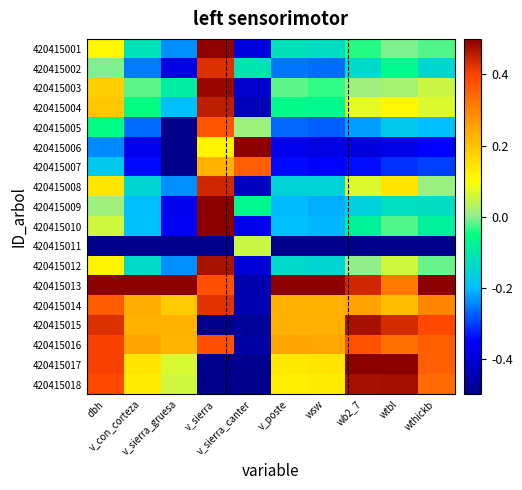

Reading left to right, what are all the values shown in this chart?

420415001: dbh=0.1	v_con_corteza=-0.1	v_sierra_gruesa=-0.2	v_sierra=0.5	v_sierra_canter=-0.4	v_poste=-0.1	wsw=-0.1	wb2_7=-0.0	wtbl=-0.0	wthickb=-0.0
420415002: dbh=-0.0	v_con_corteza=-0.3	v_sierra_gruesa=-0.4	v_sierra=0.4	v_sierra_canter=-0.1	v_poste=-0.3	wsw=-0.3	wb2_7=-0.1	wtbl=-0.1	wthickb=-0.1
420415003: dbh=0.2	v_con_corteza=-0.0	v_sierra_gruesa=-0.1	v_sierra=0.5	v_sierra_canter=-0.4	v_poste=-0.0	wsw=-0.0	wb2_7=0.0	wtbl=0.0	wthickb=0.1
420415004: dbh=0.2	v_con_corteza=-0.1	v_sierra_gruesa=-0.2	v_sierra=0.5	v_sierra_canter=-0.4	v_poste=-0.1	wsw=-0.1	wb2_7=0.1	wtbl=0.1	wthickb=0.1
420415005: dbh=-0.1	v_con_corteza=-0.3	v_sierra_gruesa=-0.5	v_sierra=0.4	v_sierra_canter=0.0	v_poste=-0.3	wsw=-0.3	wb2_7=-0.2	wtbl=-0.2	wthickb=-0.2
420415006: dbh=-0.2	v_con_corteza=-0.4	v_sierra_gruesa=-0.5	v_sierra=0.1	v_sierra_canter=0.5	v_poste=-0.4	wsw=-0.4	wb2_7=-0.4	wtbl=-0.4	wthickb=-0.3
420415007: dbh=-0.2	v_con_corteza=-0.3	v_sierra_gruesa=-0.5	v_sierra=0.2	v_sierra_canter=0.4	v_poste=-0.3	wsw=-0.4	wb2_7=-0.3	wtbl=-0.3	wthickb=-0.3
420415008: dbh=0.1	v_con_corteza=-0.1	v_sierra_gruesa=-0.2	v_sierra=0.4	v_sierra_canter=-0.4	v_poste=-0.2	wsw=-0.2	wb2_7=0.1	wtbl=0.1	wthickb=0.0
420415009: dbh=0.0	v_con_corteza=-0.2	v_sierra_gruesa=-0.4	v_sierra=0.5	v_sierra_canter=-0.1	v_poste=-0.2	wsw=-0.2	wb2_7=-0.2	wtbl=-0.1	wthickb=-0.1
420415010: dbh=0.1	v_con_corteza=-0.2	v_sierra_gruesa=-0.4	v_sierra=0.5	v_sierra_canter=-0.4	v_poste=-0.2	wsw=-0.2	wb2_7=-0.1	wtbl=-0.0	wthickb=-0.1
420415011: dbh=-0.5	v_con_corteza=-0.5	v_sierra_gruesa=-0.5	v_sierra=-0.5	v_sierra_canter=0.1	v_poste=-0.5	wsw=-0.5	wb2_7=-0.5	wtbl=-0.5	wthickb=-0.5
420415012: dbh=0.1	v_con_corteza=-0.1	v_sierra_gruesa=-0.2	v_sierra=0.5	v_sierra_canter=-0.4	v_poste=-0.1	wsw=-0.1	wb2_7=0.0	wtbl=0.1	wthickb=-0.0
420415013: dbh=0.5	v_con_corteza=0.5	v_sierra_gruesa=0.5	v_sierra=0.4	v_sierra_canter=-0.5	v_poste=0.5	wsw=0.5	wb2_7=0.4	wtbl=0.3	wthickb=0.5
420415014: dbh=0.4	v_con_corteza=0.2	v_sierra_gruesa=0.2	v_sierra=0.4	v_sierra_canter=-0.4	v_poste=0.2	wsw=0.2	wb2_7=0.3	wtbl=0.2	wthickb=0.3
420415015: dbh=0.4	v_con_corteza=0.2	v_sierra_gruesa=0.2	v_sierra=-0.5	v_sierra_canter=-0.5	v_poste=0.2	wsw=0.2	wb2_7=0.5	wtbl=0.4	wthickb=0.4
420415016: dbh=0.4	v_con_corteza=0.2	v_sierra_gruesa=0.2	v_sierra=0.4	v_sierra_canter=-0.5	v_poste=0.2	wsw=0.2	wb2_7=0.4	wtbl=0.3	wthickb=0.4
420415017: dbh=0.4	v_con_corteza=0.1	v_sierra_gruesa=0.1	v_sierra=-0.5	v_sierra_canter=-0.5	v_poste=0.1	wsw=0.1	wb2_7=0.5	wtbl=0.5	wthickb=0.4
420415018: dbh=0.4	v_con_corteza=0.1	v_sierra_gruesa=0.1	v_sierra=-0.5	v_sierra_canter=-0.5	v_poste=0.1	wsw=0.1	wb2_7=0.5	wtbl=0.5	wthickb=0.3